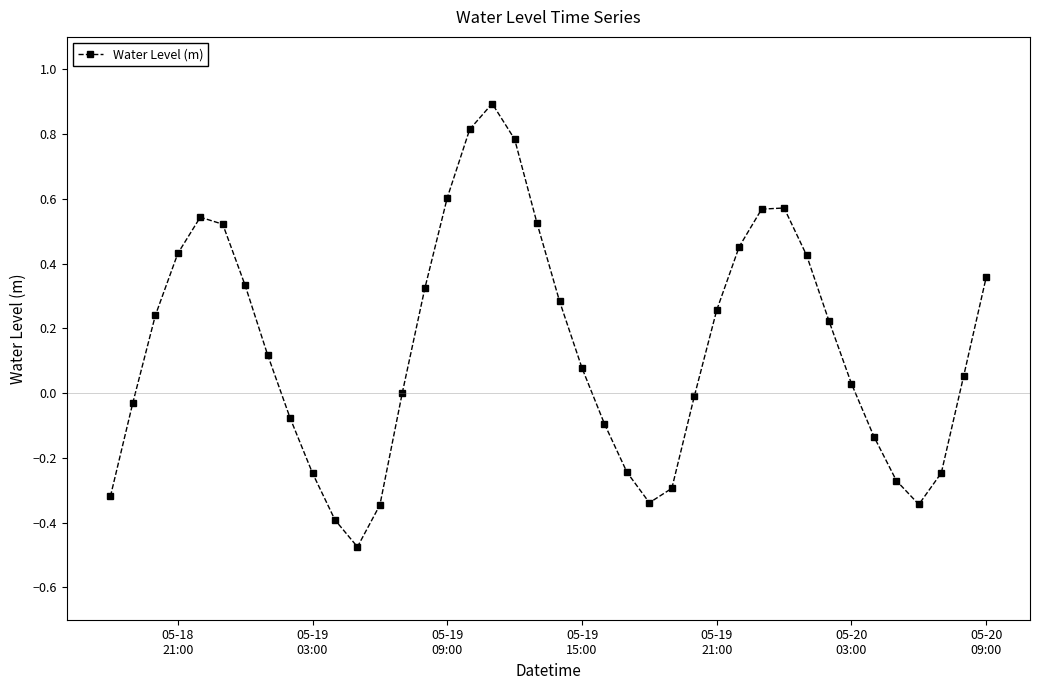

What is the greatest value displayed?

0.9